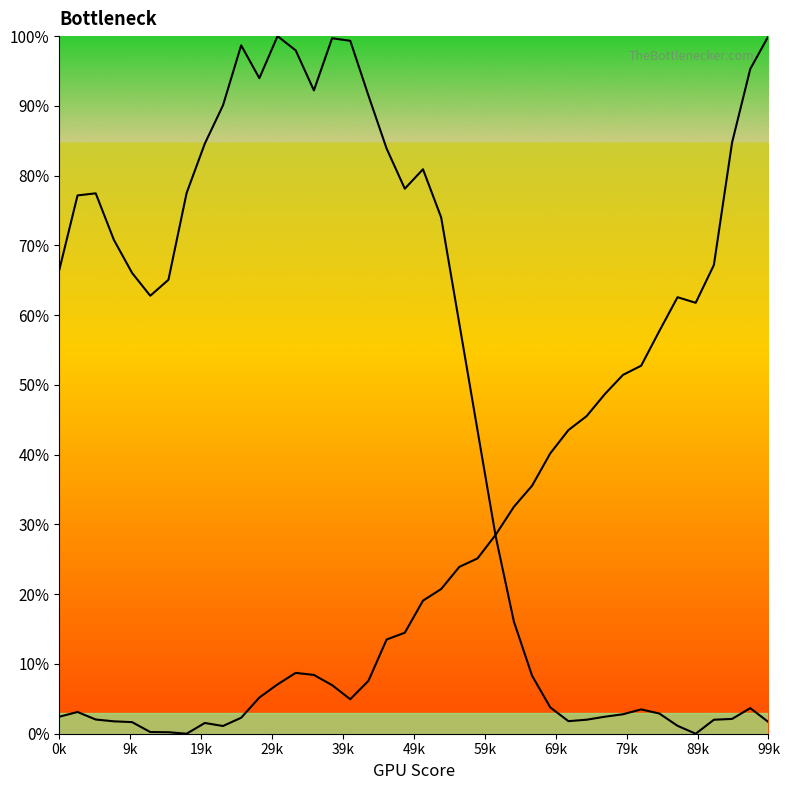

Which series has the largest total across all categories?

Y0